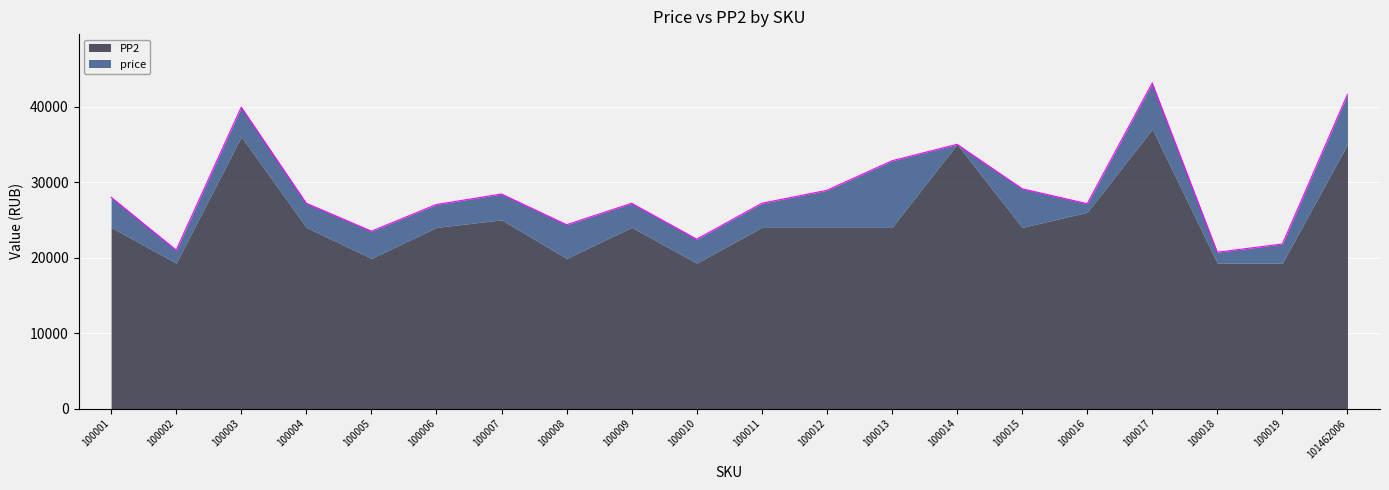

Where is the first local maximum?

100003